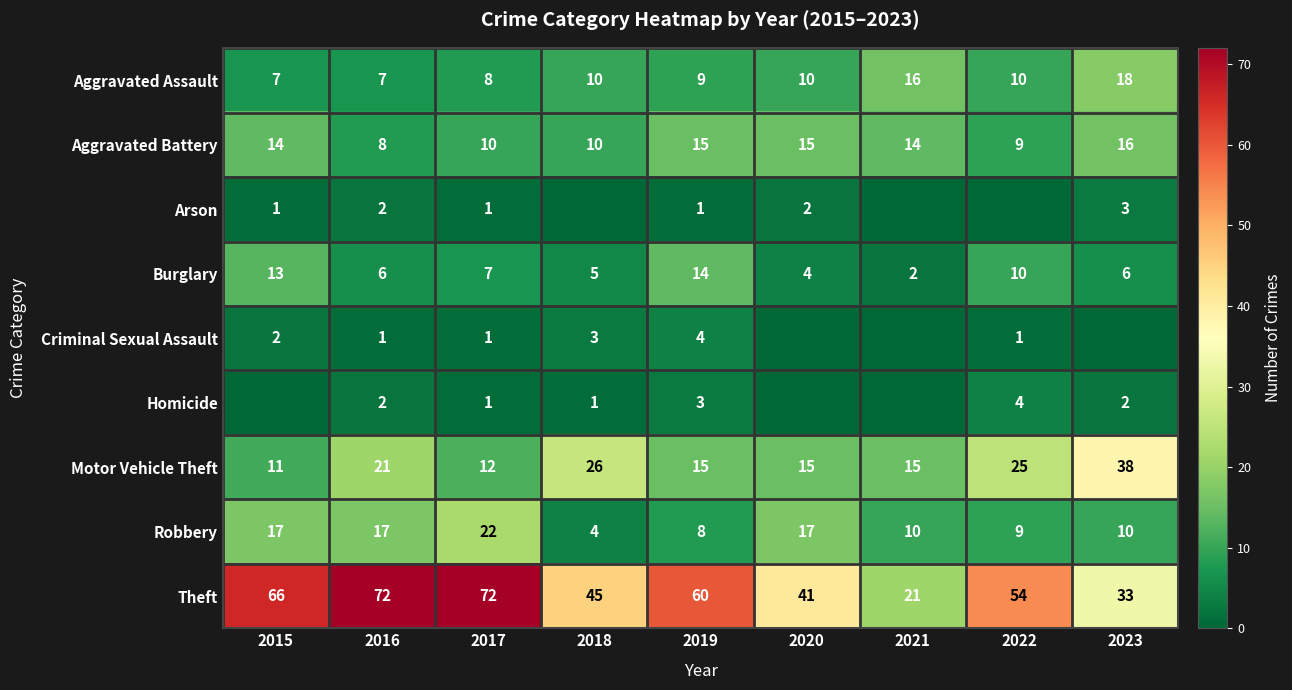

The value of Theft at 2022 is 84. True or false?

False